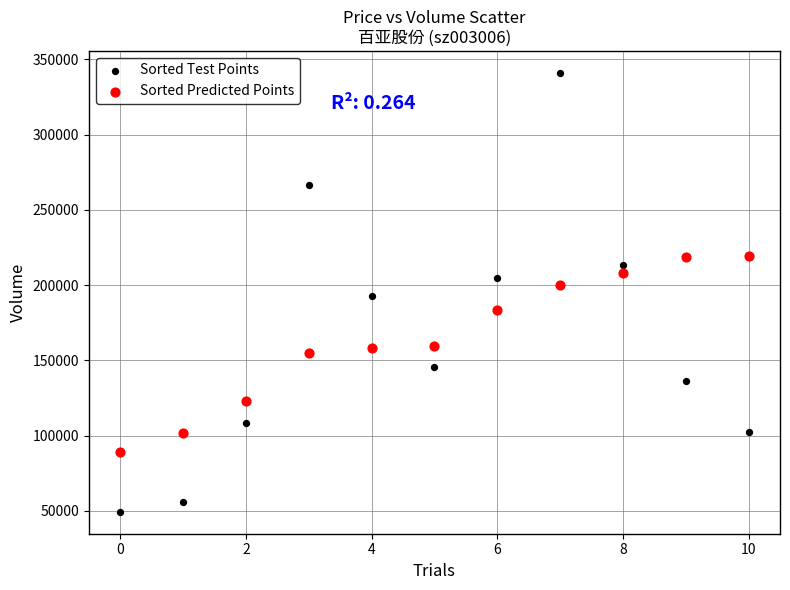

What are all the series names shown in the legend?

Sorted Test Points, Sorted Predicted Points